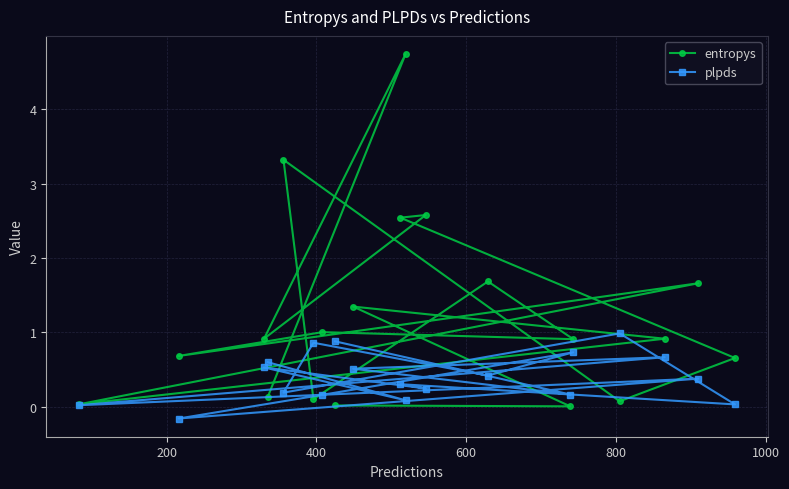

What is the value of the plpds point at the 12th from the left?

0.2